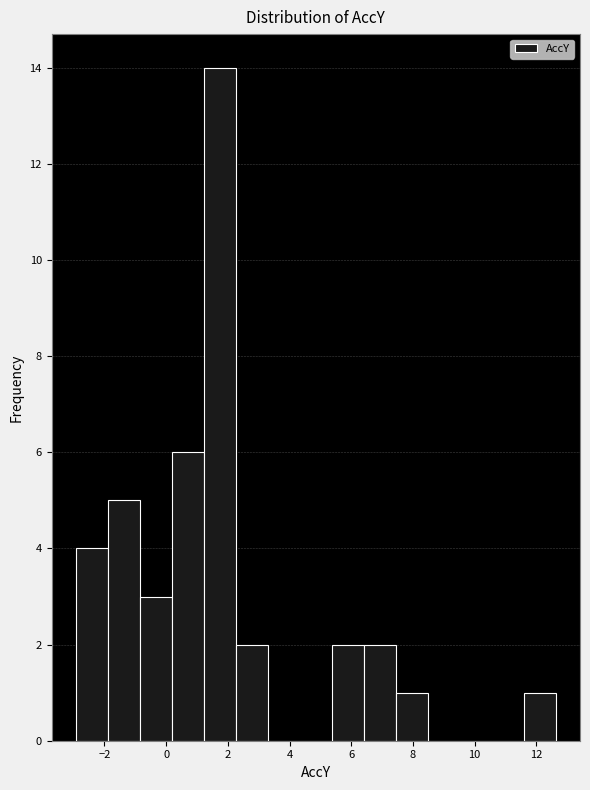

Reading left to right, list every bar in this chart as the range it spans on the x-axis followed by its height. Neither the bar edges nor the heights are printed on the chart, so give them approximately, as read against the axes.

-3.0 to -1.8: 4
-1.8 to -0.8: 5
-0.8 to 0.2: 3
0.2 to 1.2: 6
1.2 to 2.2: 14
2.2 to 3.2: 2
3.2 to 4.4: 0
4.4 to 5.4: 0
5.4 to 6.4: 2
6.4 to 7.4: 2
7.4 to 8.4: 1
8.4 to 9.6: 0
9.6 to 10.6: 0
10.6 to 11.6: 0
11.6 to 12.6: 1